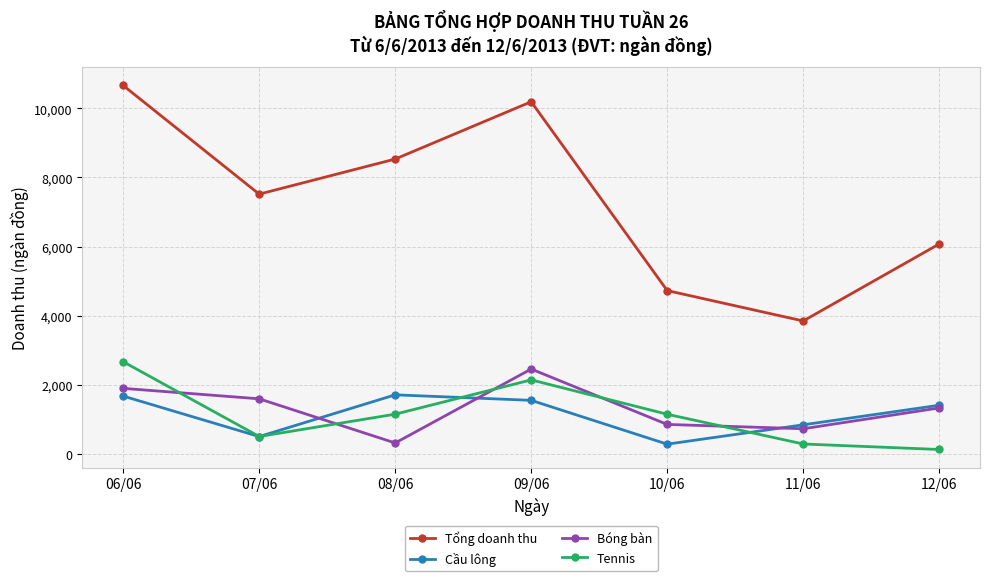

Is it true that Tổng doanh thu equals 9797 at 12/06?

False